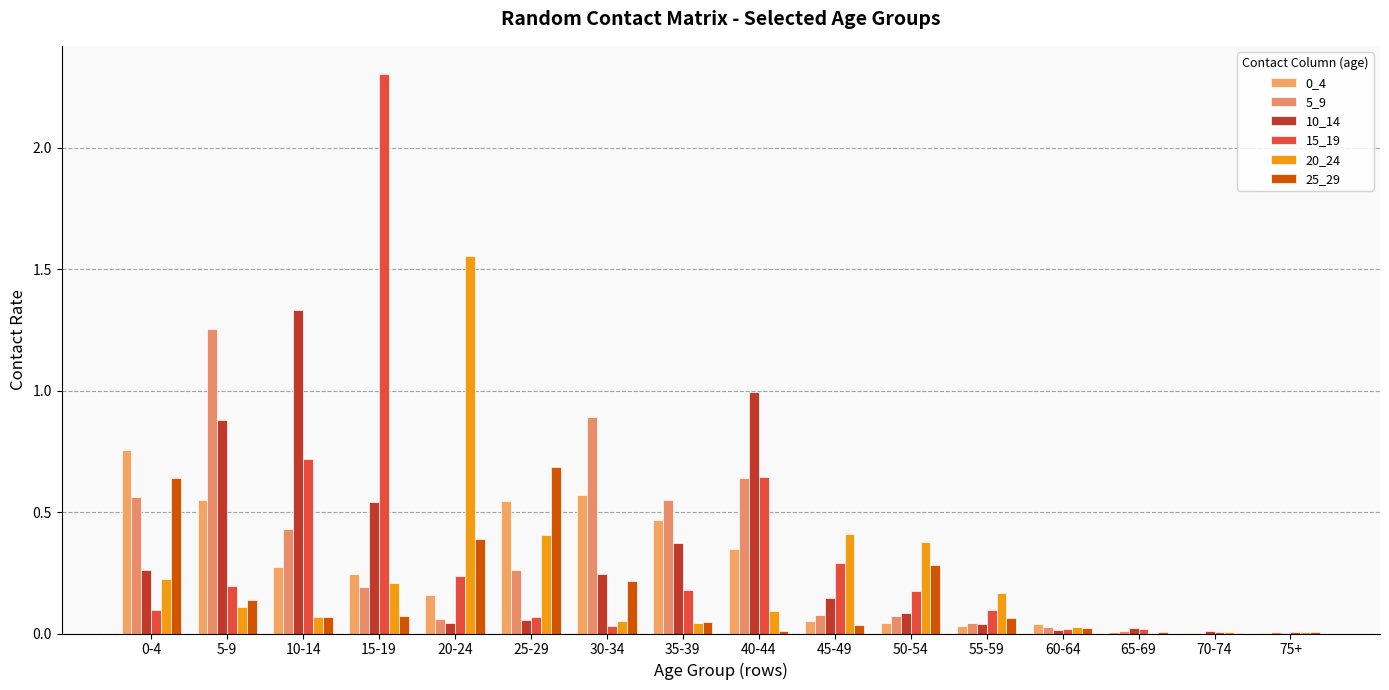

Which series has the widest spread of values?

15_19